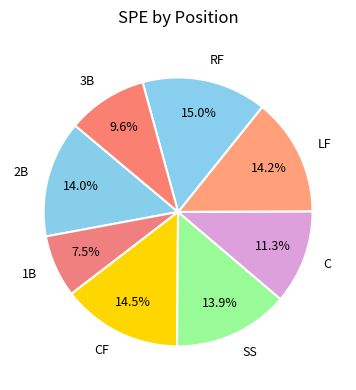

Is there a majority slice in this chart?

No